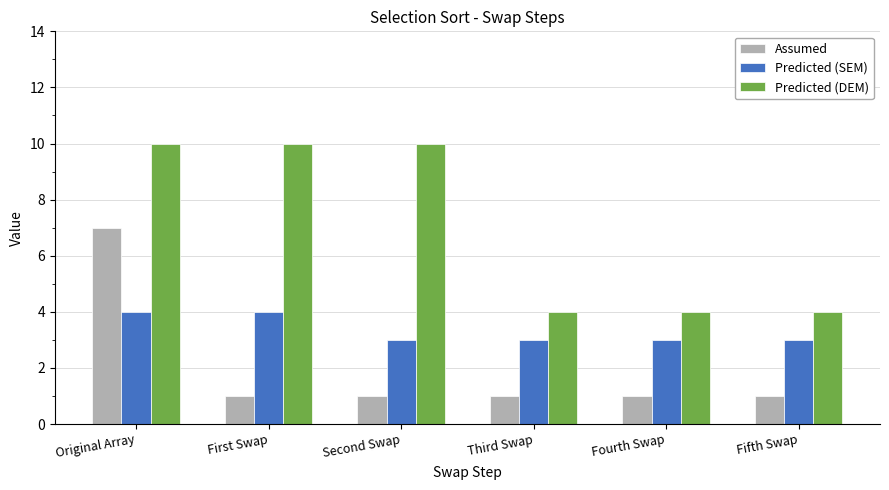

The Assumed series shows 1 at Fourth Swap. True or false?

True